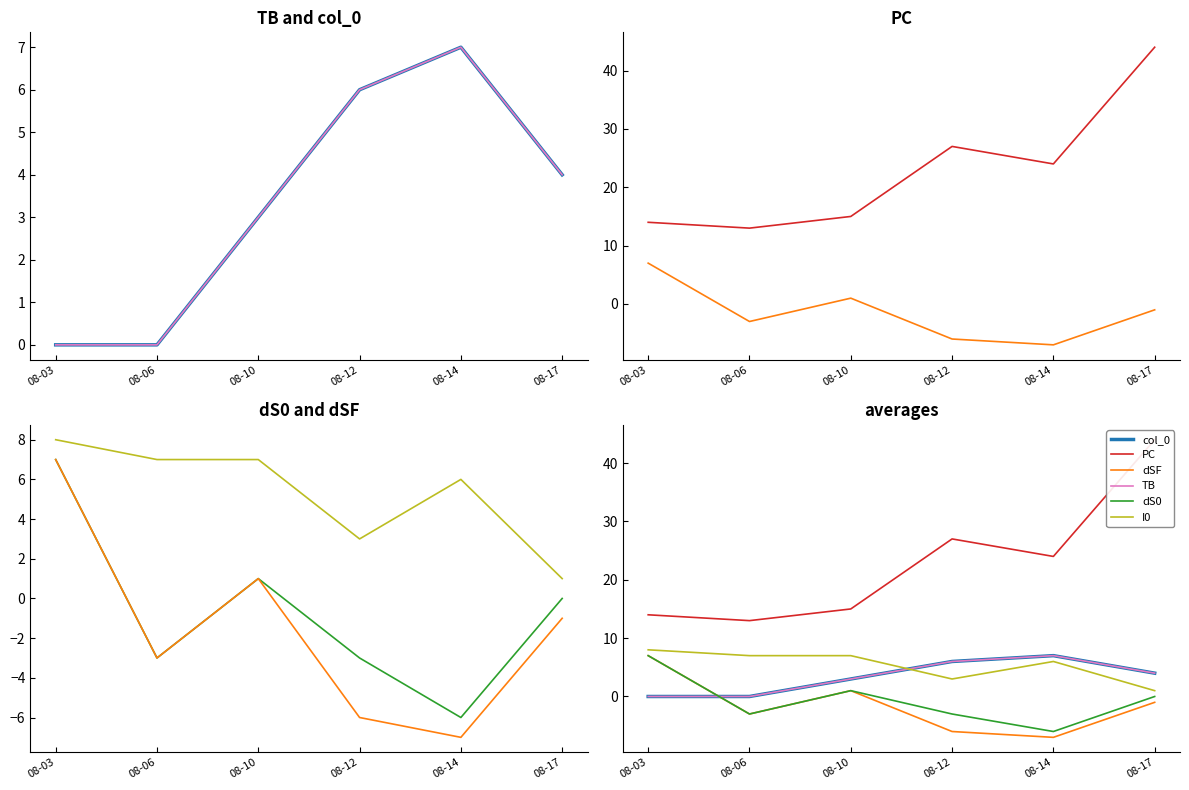

Is the value of TB at 08-17 greater than the value of PC at 08-03?

No